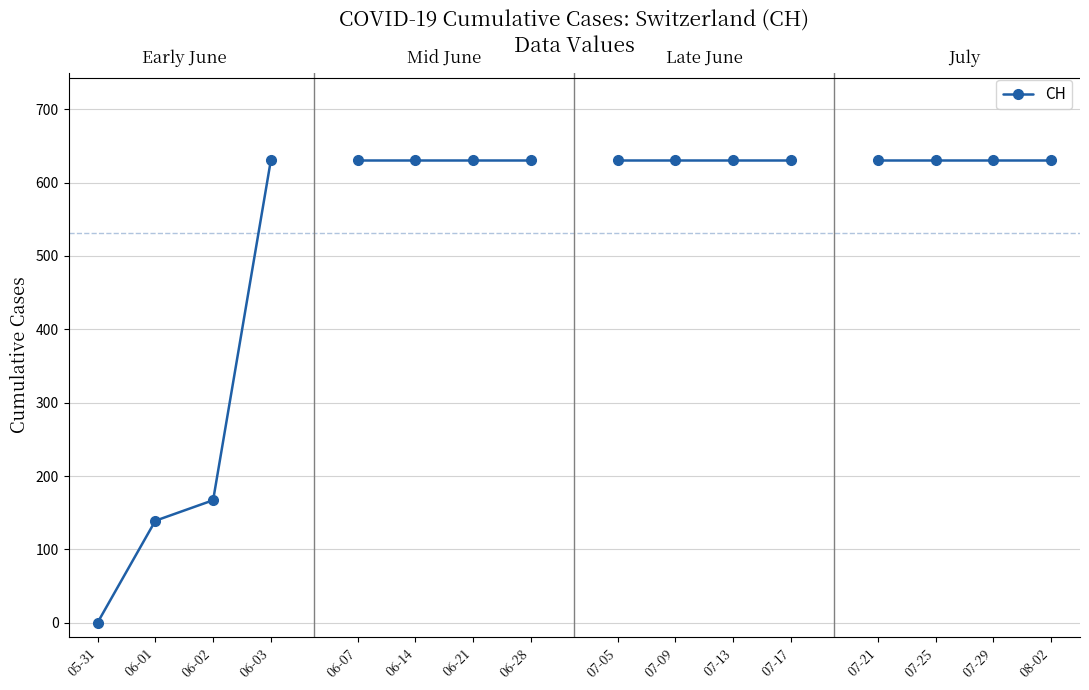

Where is the data nearest to the value 315?

06-02